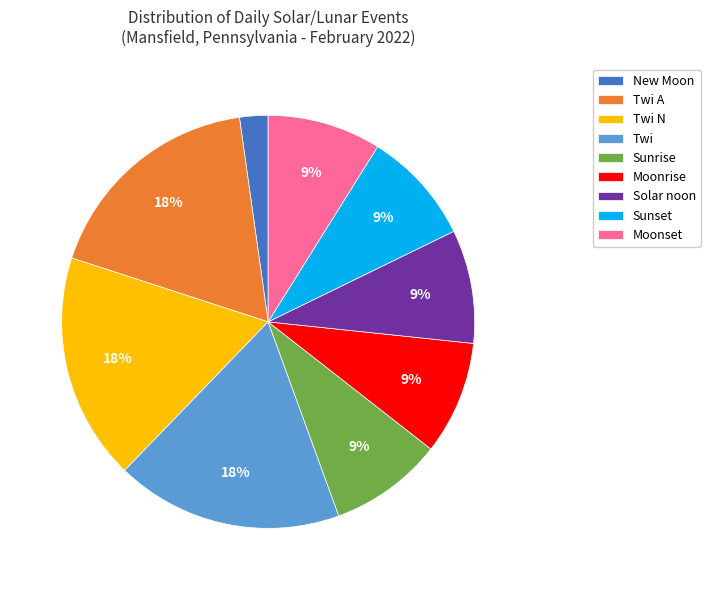

The Moonset slice represents 1% of the pie. True or false?

False